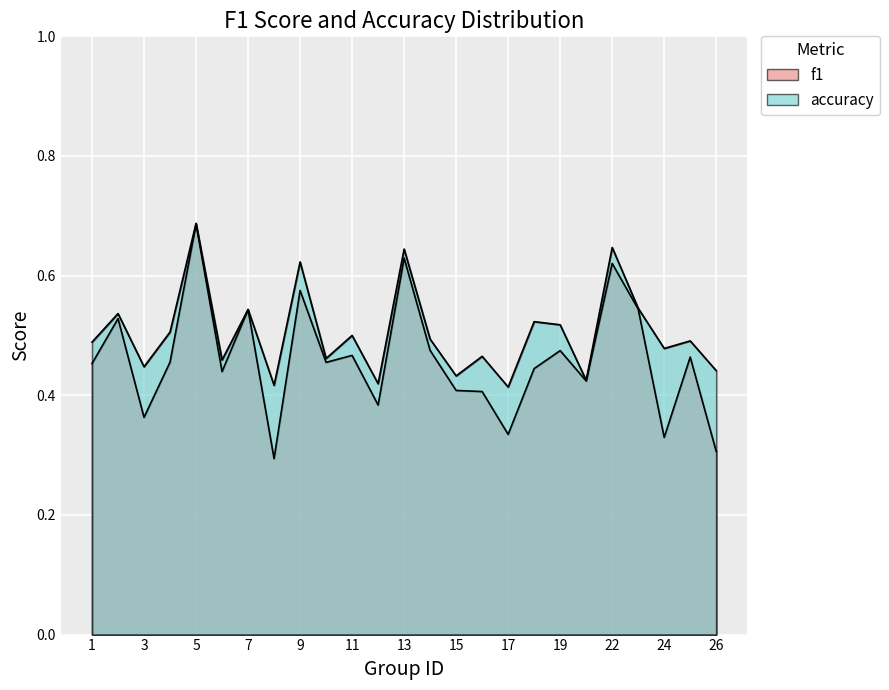

What is the highest value of the f1 series?

0.7